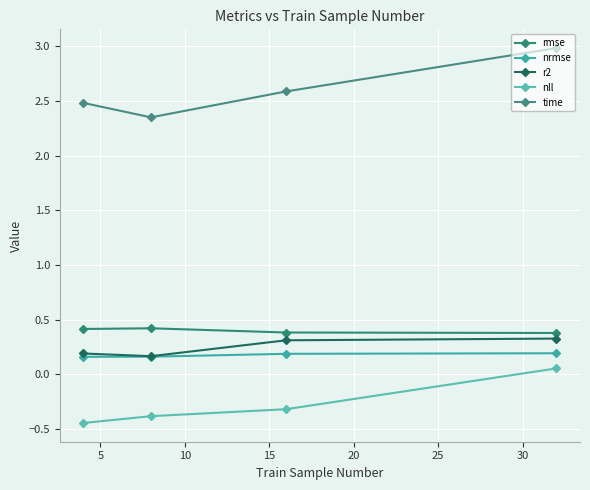

True or false: rmse and r2 cross at least once.

False